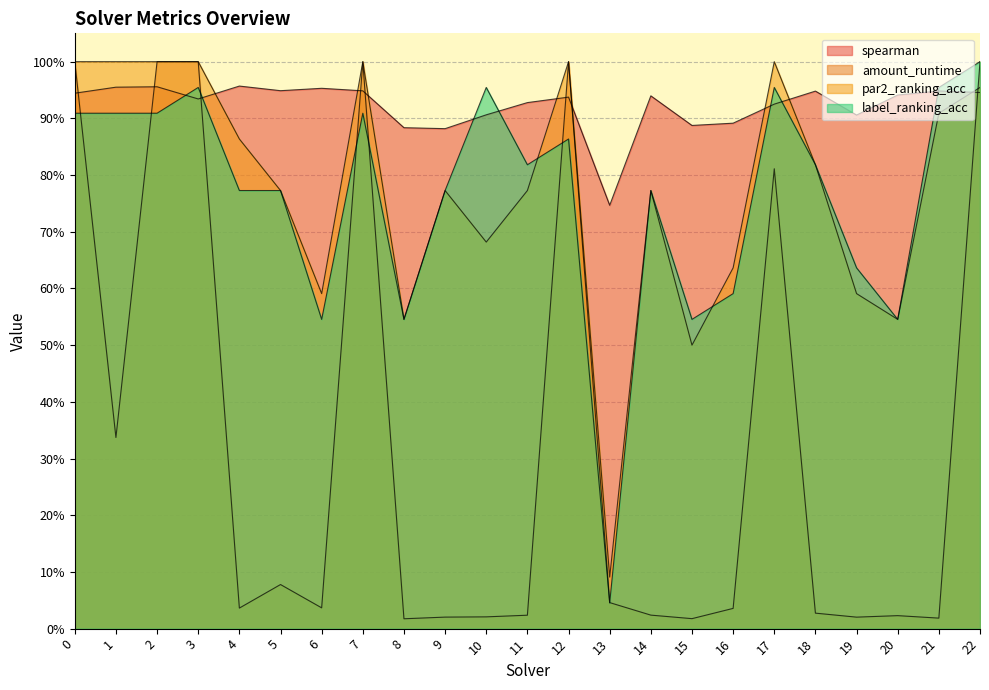

How many interior local valleys does the spearman series have?

6